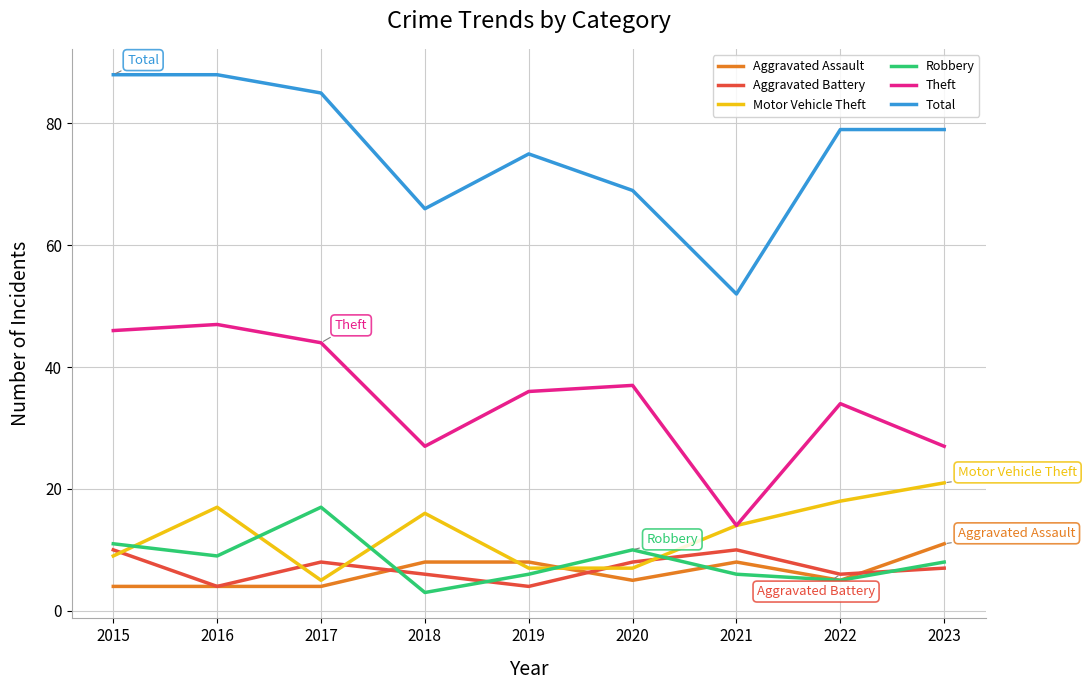

At which category does Robbery reach its first local peak?

2017